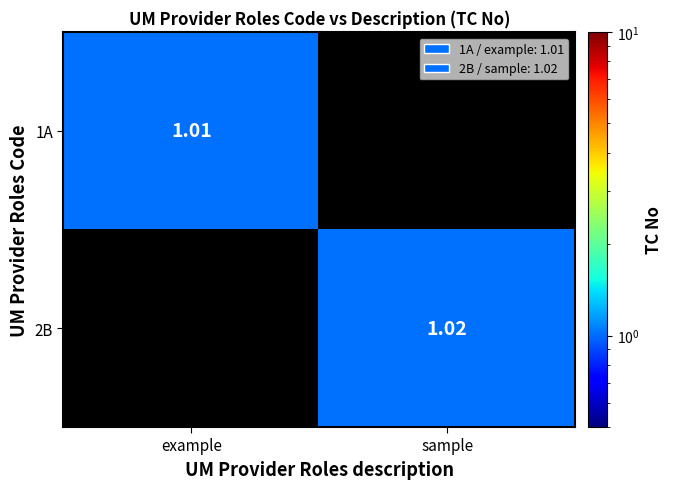

What is the average value of the 2B series?

0.5